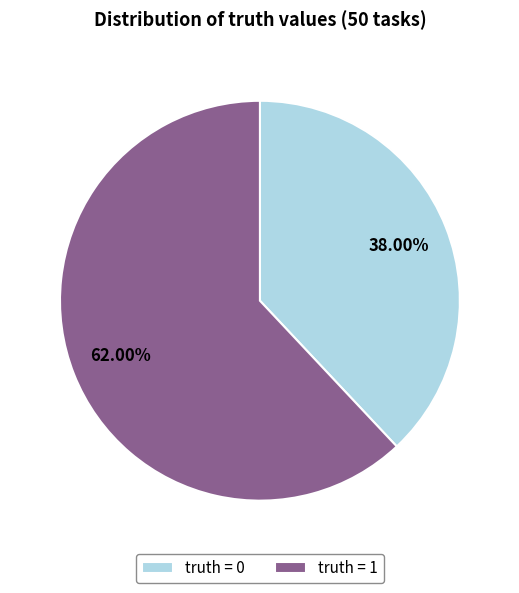

Is the sum of truth = 1 and truth = 0 greater than half?

Yes